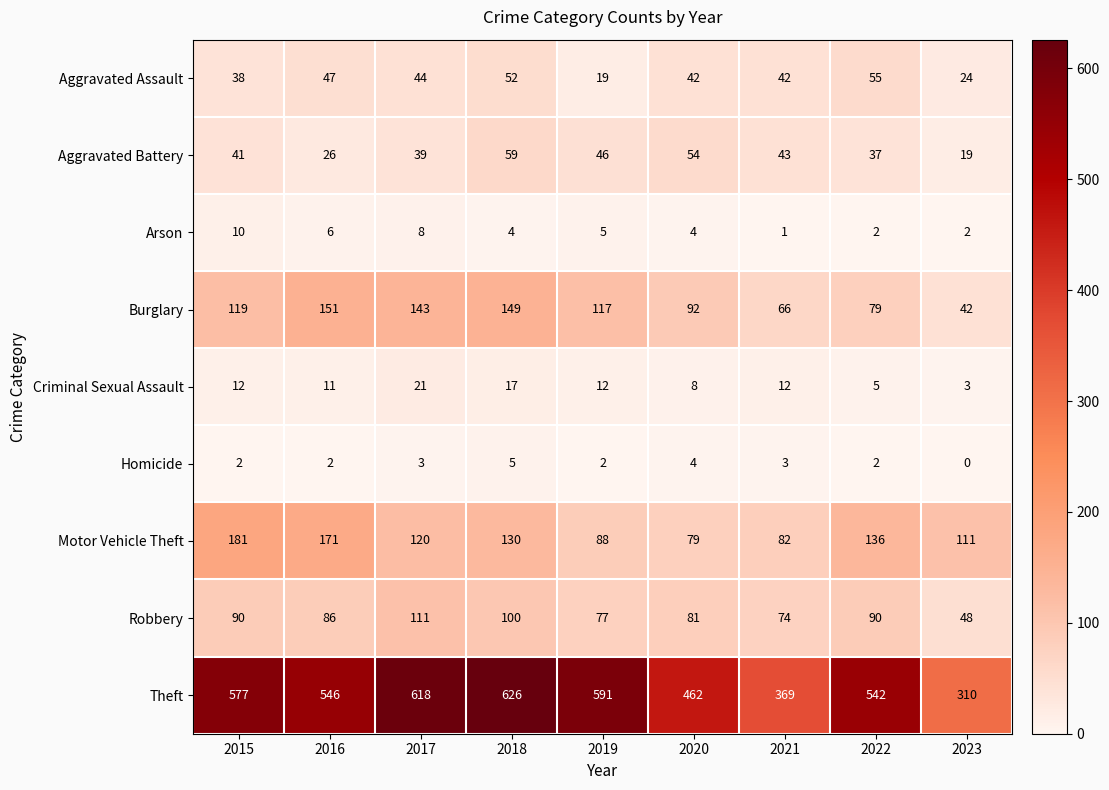

At which label does Arson reach its peak?

2015